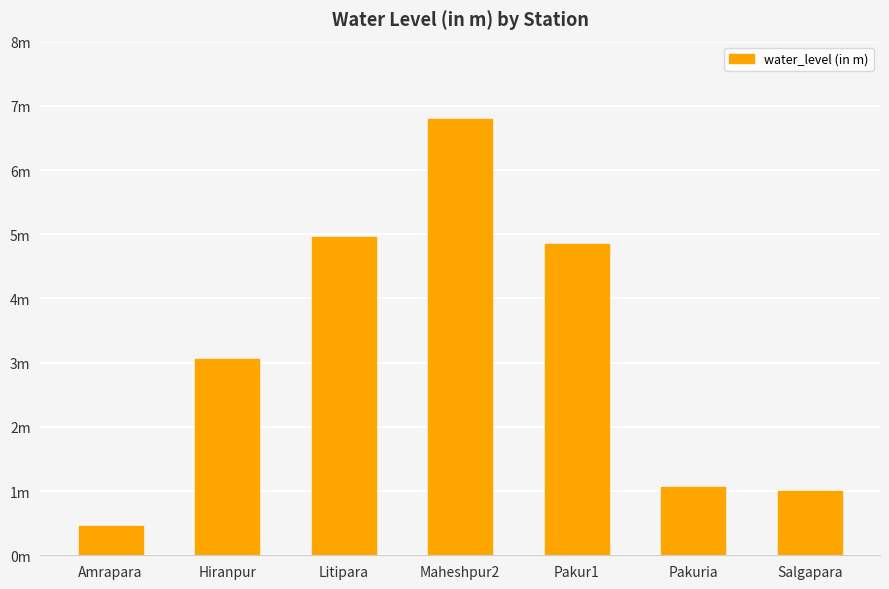

At which label does the data first exceed 3?

Hiranpur